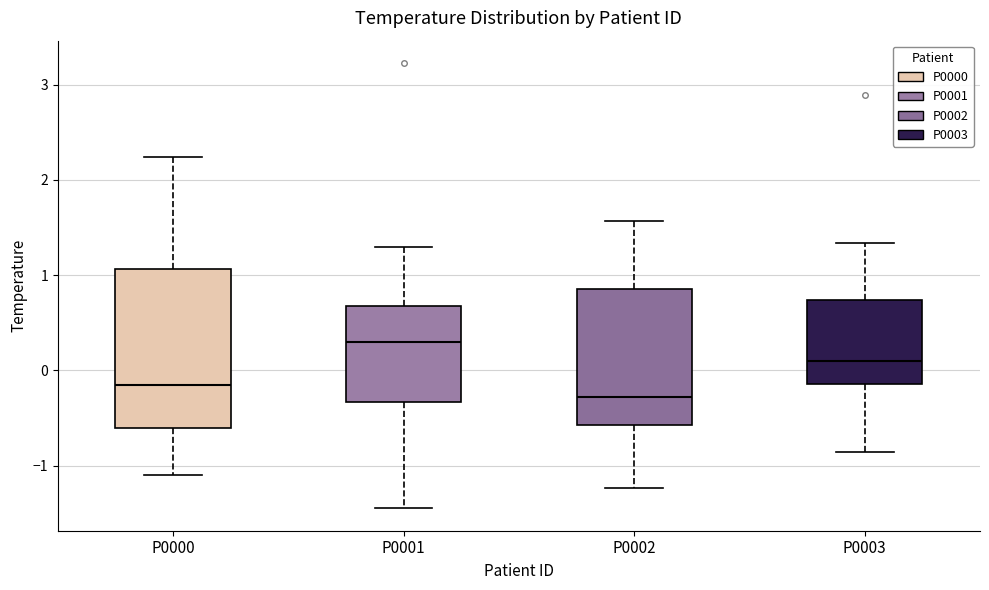

Reading left to right, read every box against the y-axis: the position of its median line, the range the box covers, and the ends of its whiskers. The values are not printed on the chart, so give them approximately, as read against the axis.

P0000: median -0.2, box -0.6 to 1.1, whiskers -1.1 to 2.2
P0001: median 0.3, box -0.3 to 0.7, whiskers -1.5 to 1.3
P0002: median -0.3, box -0.6 to 0.9, whiskers -1.2 to 1.6
P0003: median 0.1, box -0.1 to 0.7, whiskers -0.9 to 1.3